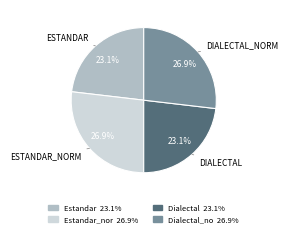

Does any single category account for the majority?

No